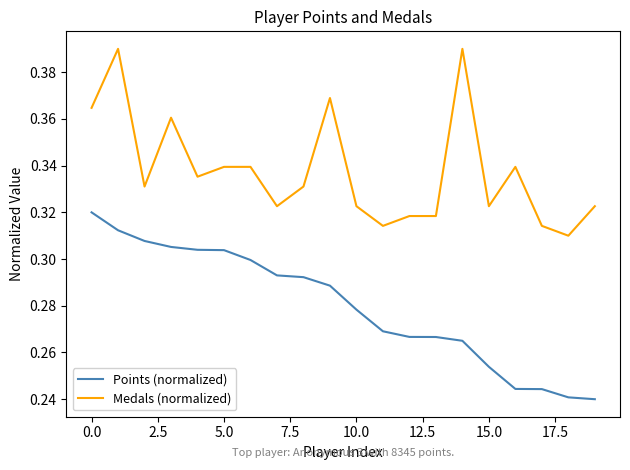

True or false: Medals (normalized) and Points (normalized) intersect in this chart.

False